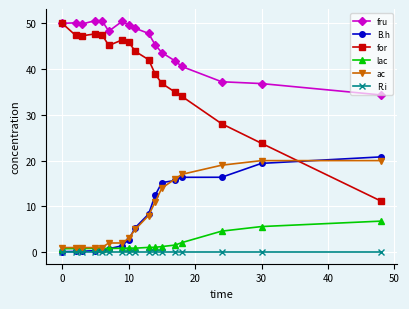

True or false: fru and R.i intersect in this chart.

False